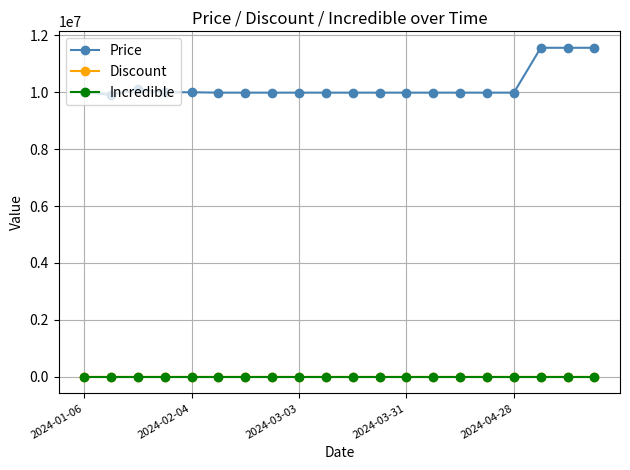

True or false: Price and Discount intersect in this chart.

False